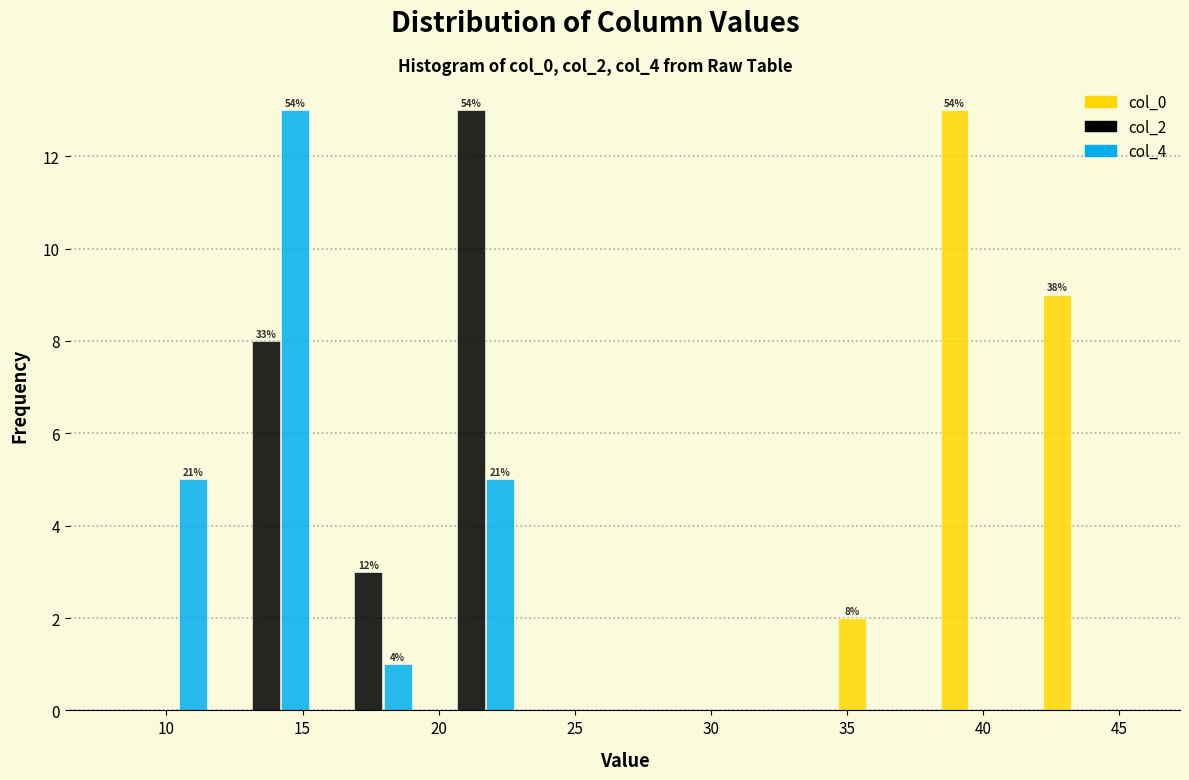

In the col_0 series, which range on the x-axis has the tallest bar?

38.0 to 42.0